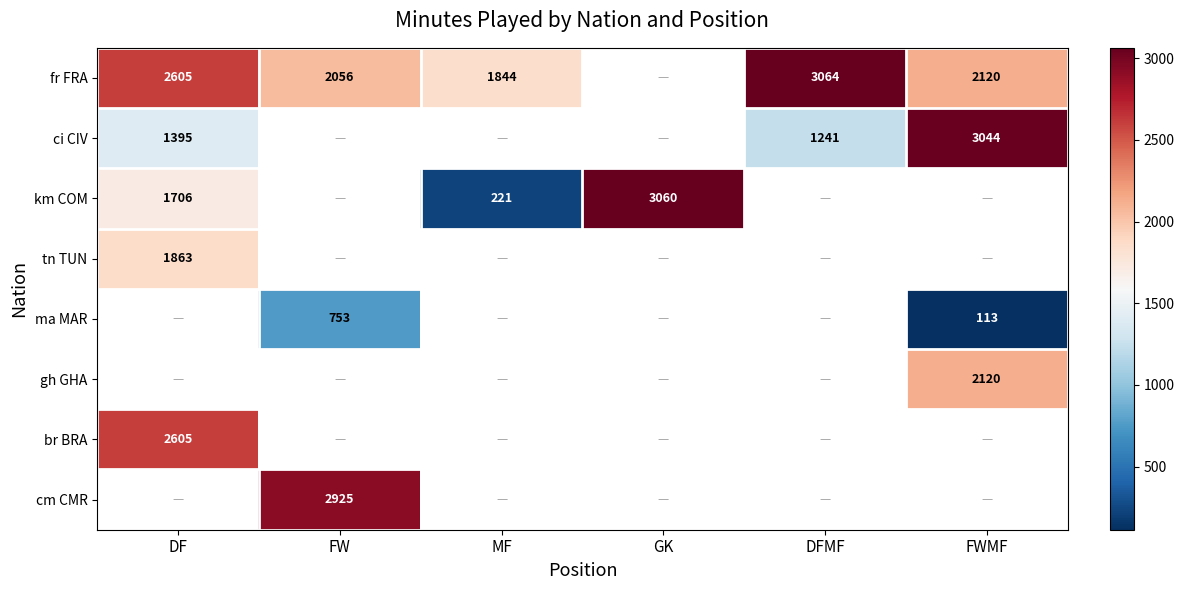

Which label corresponds to the smallest value in the chart?

FWMF